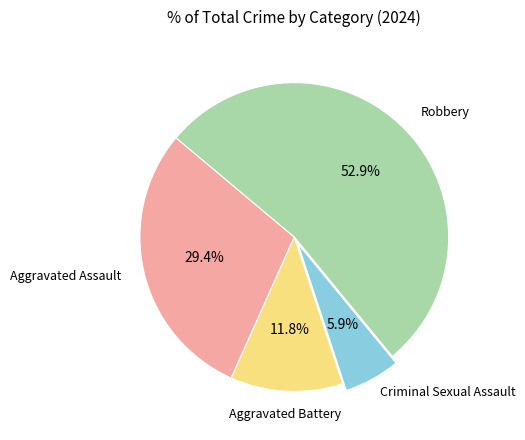

Is there any slice that represents more than half of the pie?

Yes